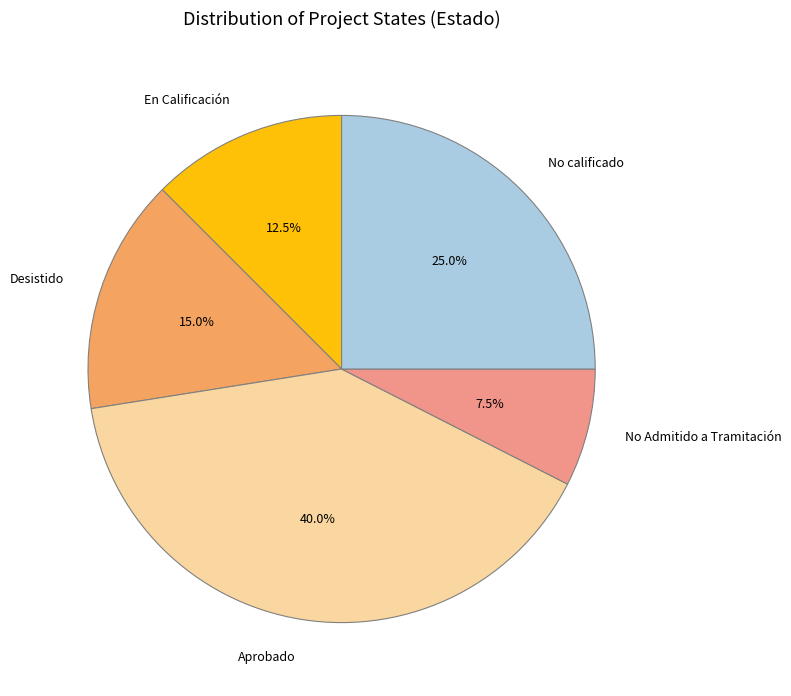

What is the total percentage of Desistido and En Calificación?

27.5%